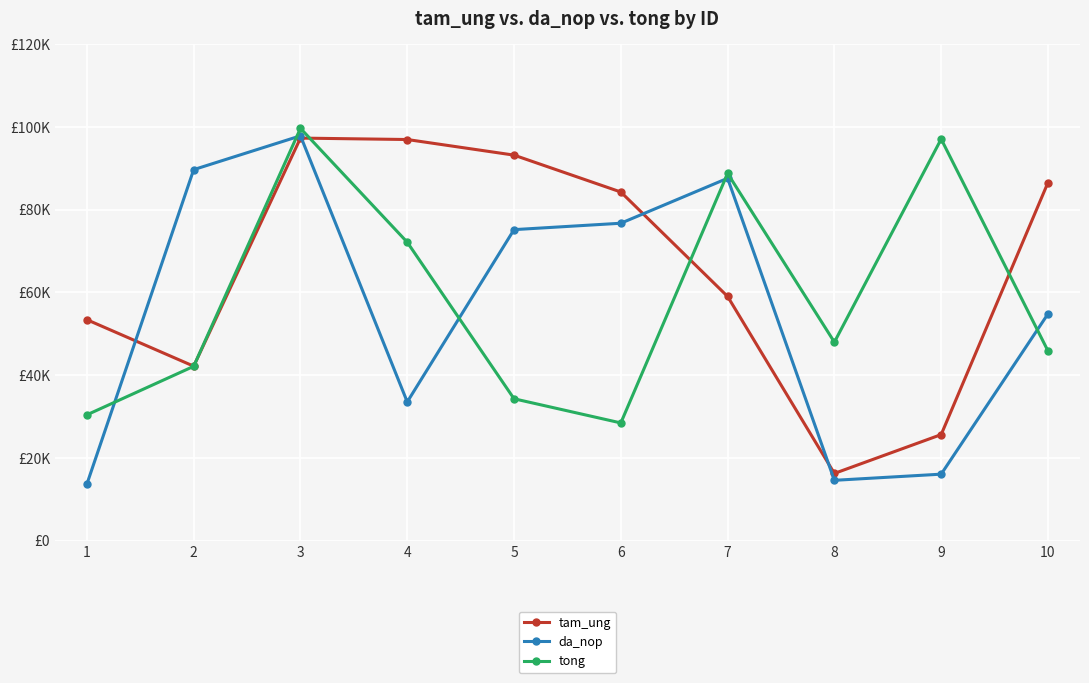

Reading right to left, transcribe all the data shown in this chart.

tam_ung: 86537	25642	16259	59024	84266	93179	96951	97295	42175	53406
da_nop: 54809	16080	14592	87583	76719	75173	33536	97846	89673	13683
tong: 45866	97060	47986	88756	28461	34299	72130	99657	42141	30419